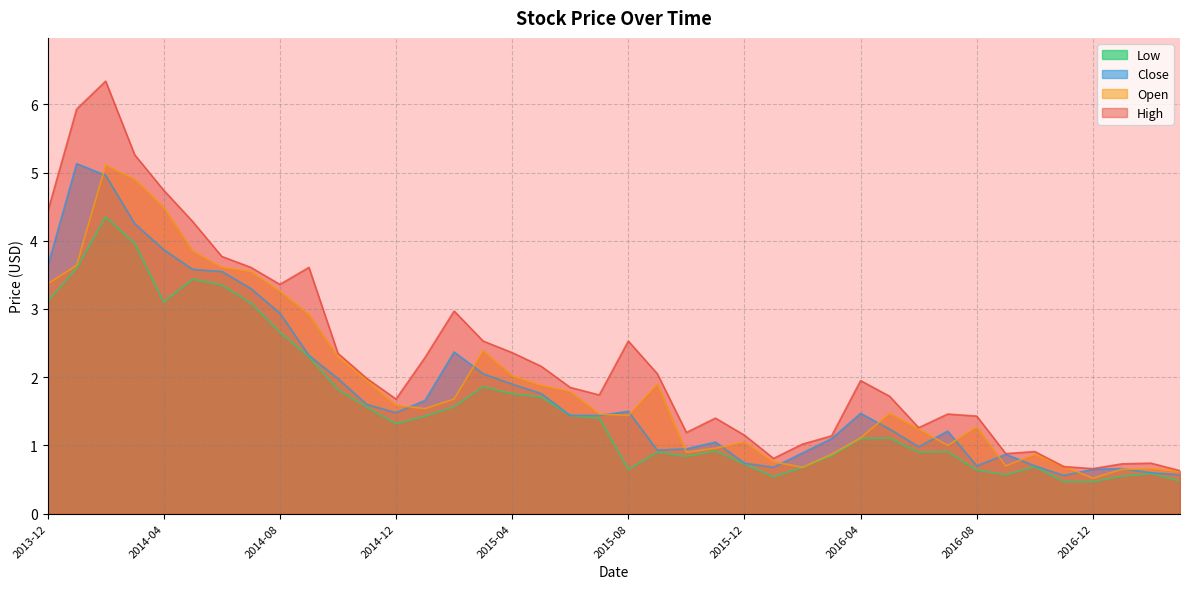

Reading left to right, what are all the values shown in this chart?

Open: 2013-12=3.4	2014-01=3.6	2014-02=5.1	2014-03=4.9	2014-04=4.5	2014-05=3.8	2014-06=3.6	2014-07=3.5	2014-08=3.3	2014-09=2.9	2014-10=2.3	2014-11=2.0	2014-12=1.6	2015-01=1.5	2015-02=1.7	2015-03=2.4	2015-04=2.0	2015-05=1.9	2015-06=1.8	2015-07=1.5	2015-08=1.4	2015-09=1.9	2015-10=0.9	2015-11=1.0	2015-12=1.0	2016-01=0.8	2016-02=0.7	2016-03=0.9	2016-04=1.1	2016-05=1.5	2016-06=1.2	2016-07=1.0	2016-08=1.3	2016-09=0.7	2016-10=0.9	2016-11=0.7	2016-12=0.5	2017-01=0.6	2017-02=0.7	2017-03=0.6
High: 2013-12=4.4	2014-01=5.9	2014-02=6.3	2014-03=5.3	2014-04=4.7	2014-05=4.3	2014-06=3.8	2014-07=3.6	2014-08=3.4	2014-09=3.6	2014-10=2.3	2014-11=2.0	2014-12=1.7	2015-01=2.3	2015-02=3.0	2015-03=2.5	2015-04=2.4	2015-05=2.2	2015-06=1.9	2015-07=1.7	2015-08=2.5	2015-09=2.0	2015-10=1.2	2015-11=1.4	2015-12=1.1	2016-01=0.8	2016-02=1.0	2016-03=1.1	2016-04=2.0	2016-05=1.7	2016-06=1.3	2016-07=1.5	2016-08=1.4	2016-09=0.9	2016-10=0.9	2016-11=0.7	2016-12=0.7	2017-01=0.7	2017-02=0.7	2017-03=0.6
Low: 2013-12=3.1	2014-01=3.6	2014-02=4.3	2014-03=4.0	2014-04=3.1	2014-05=3.4	2014-06=3.3	2014-07=3.1	2014-08=2.7	2014-09=2.3	2014-10=1.8	2014-11=1.6	2014-12=1.3	2015-01=1.4	2015-02=1.6	2015-03=1.9	2015-04=1.8	2015-05=1.7	2015-06=1.4	2015-07=1.4	2015-08=0.6	2015-09=0.9	2015-10=0.8	2015-11=0.9	2015-12=0.7	2016-01=0.5	2016-02=0.7	2016-03=0.9	2016-04=1.1	2016-05=1.1	2016-06=0.9	2016-07=0.9	2016-08=0.6	2016-09=0.6	2016-10=0.7	2016-11=0.5	2016-12=0.5	2017-01=0.6	2017-02=0.6	2017-03=0.5
Close: 2013-12=3.6	2014-01=5.1	2014-02=5.0	2014-03=4.2	2014-04=3.9	2014-05=3.6	2014-06=3.5	2014-07=3.3	2014-08=2.9	2014-09=2.3	2014-10=2.0	2014-11=1.6	2014-12=1.5	2015-01=1.7	2015-02=2.4	2015-03=2.0	2015-04=1.9	2015-05=1.8	2015-06=1.4	2015-07=1.4	2015-08=1.5	2015-09=0.9	2015-10=0.9	2015-11=1.0	2015-12=0.7	2016-01=0.7	2016-02=0.9	2016-03=1.1	2016-04=1.5	2016-05=1.2	2016-06=1.0	2016-07=1.2	2016-08=0.7	2016-09=0.9	2016-10=0.7	2016-11=0.6	2016-12=0.6	2017-01=0.7	2017-02=0.6	2017-03=0.6